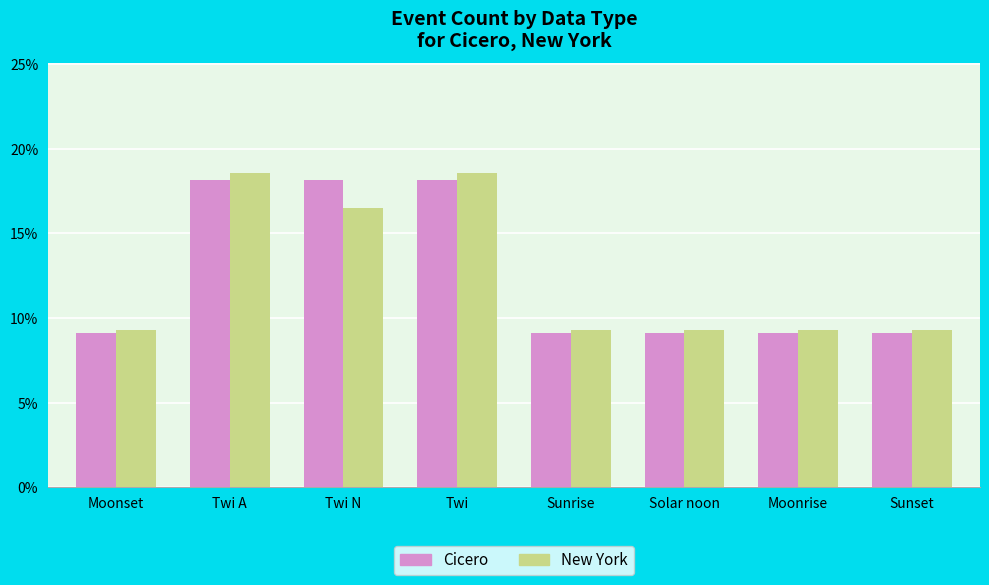

What is the sum of the Cicero values at Twi N and Solar noon?

27.3